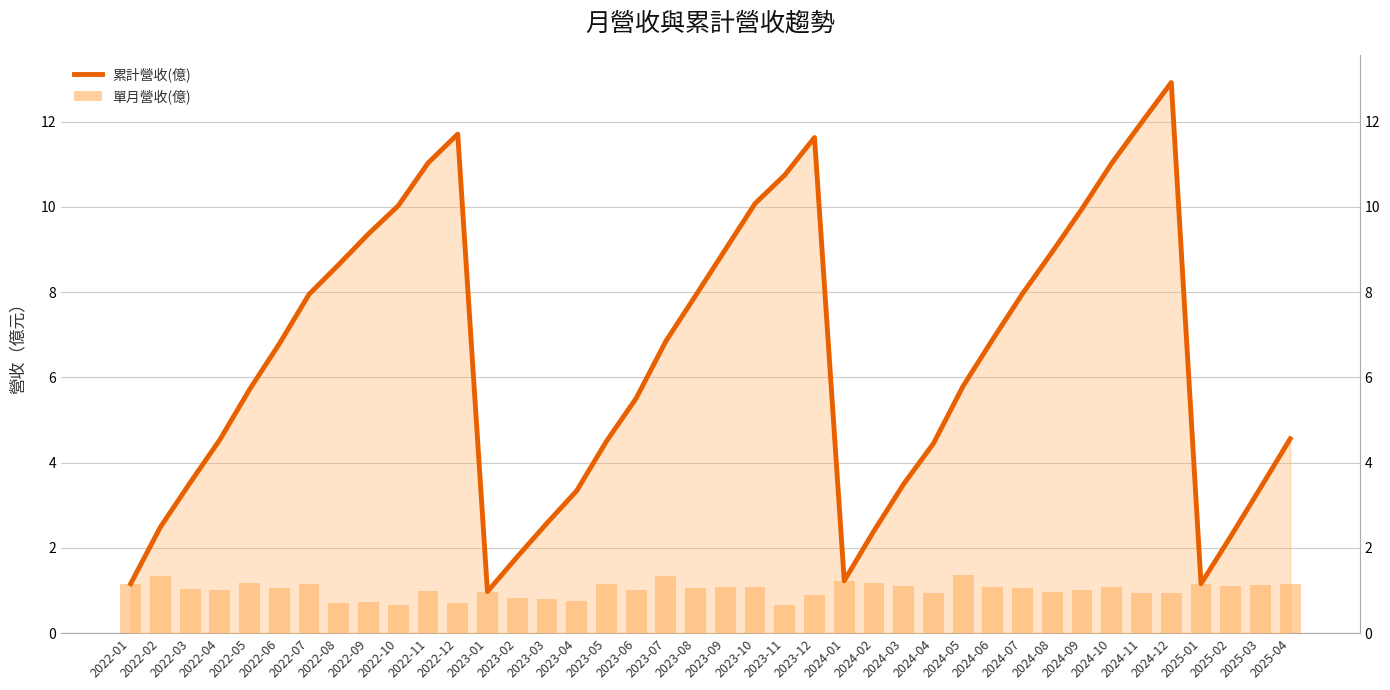

What is the label of the 16th bar from the left?

2023-04